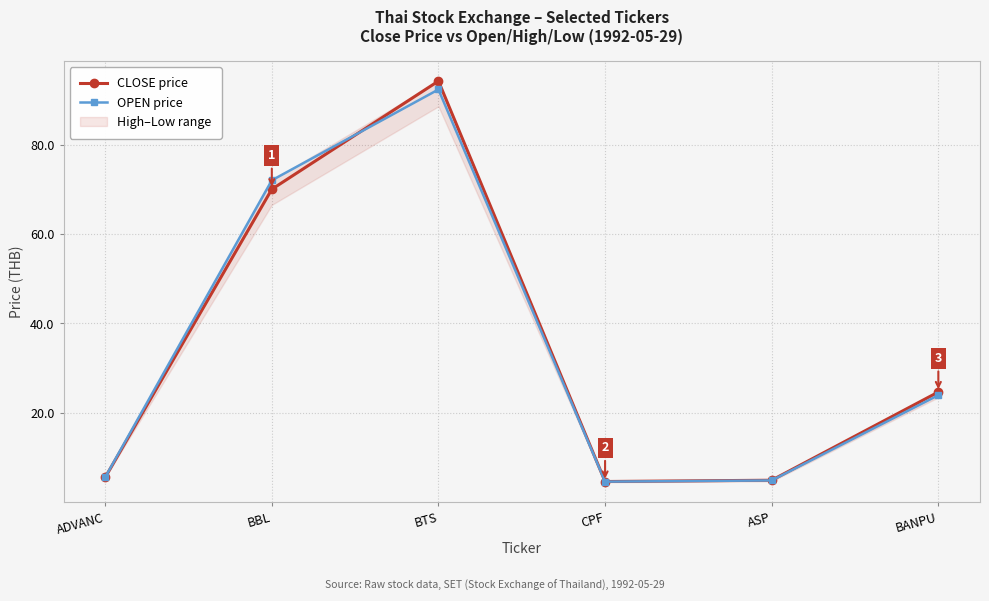

At which category does OPEN price reach its first local peak?

BTS